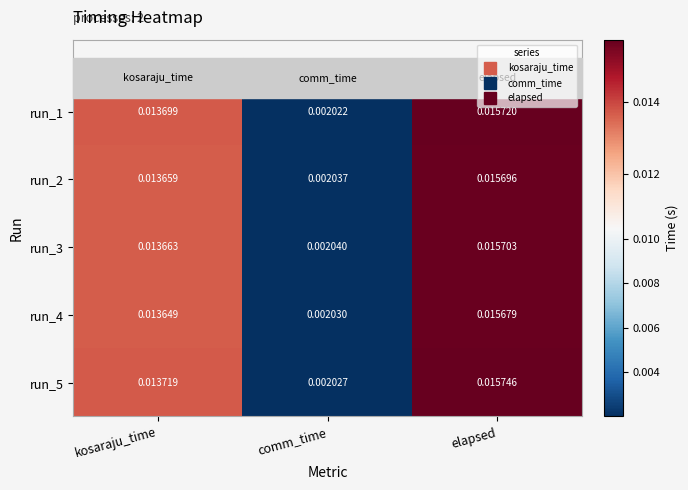

Where is run_3 nearest to the value 0?

comm_time